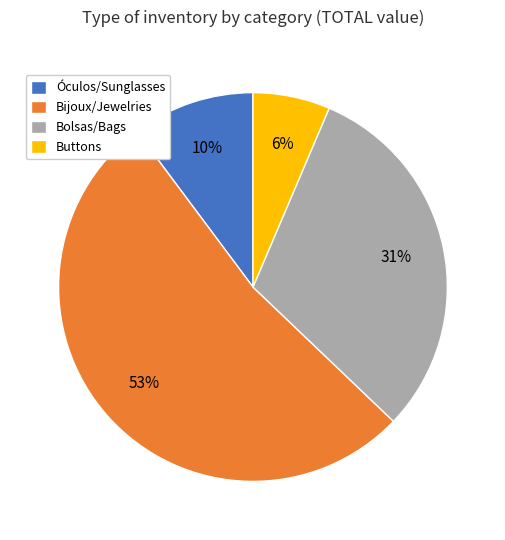

Count the number of slices in the pie.

4